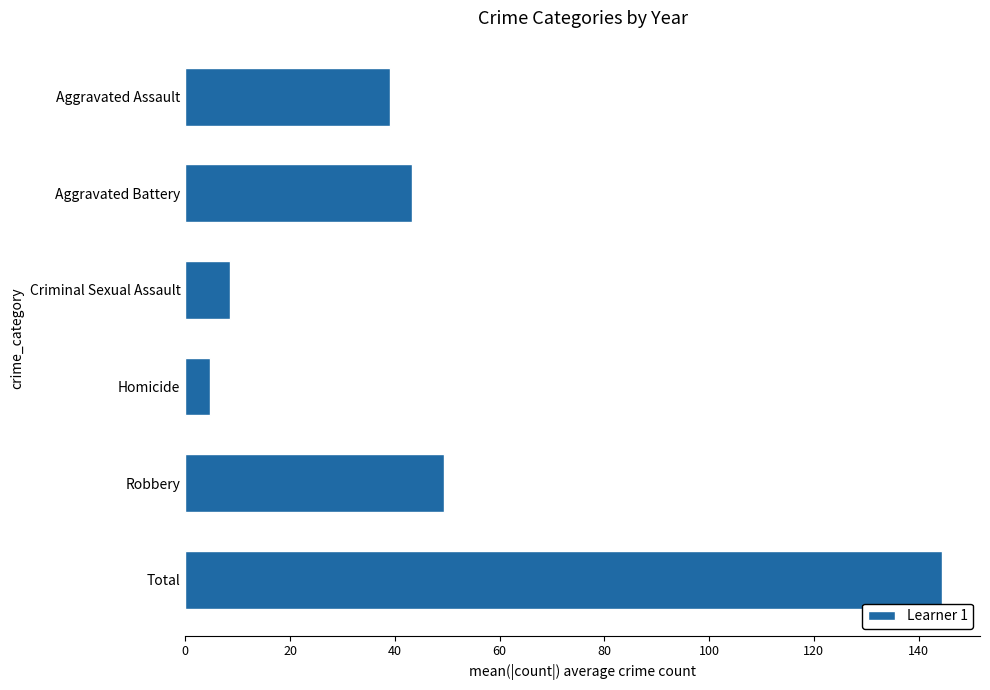

What is the label of the 1st bar from the bottom?

Total